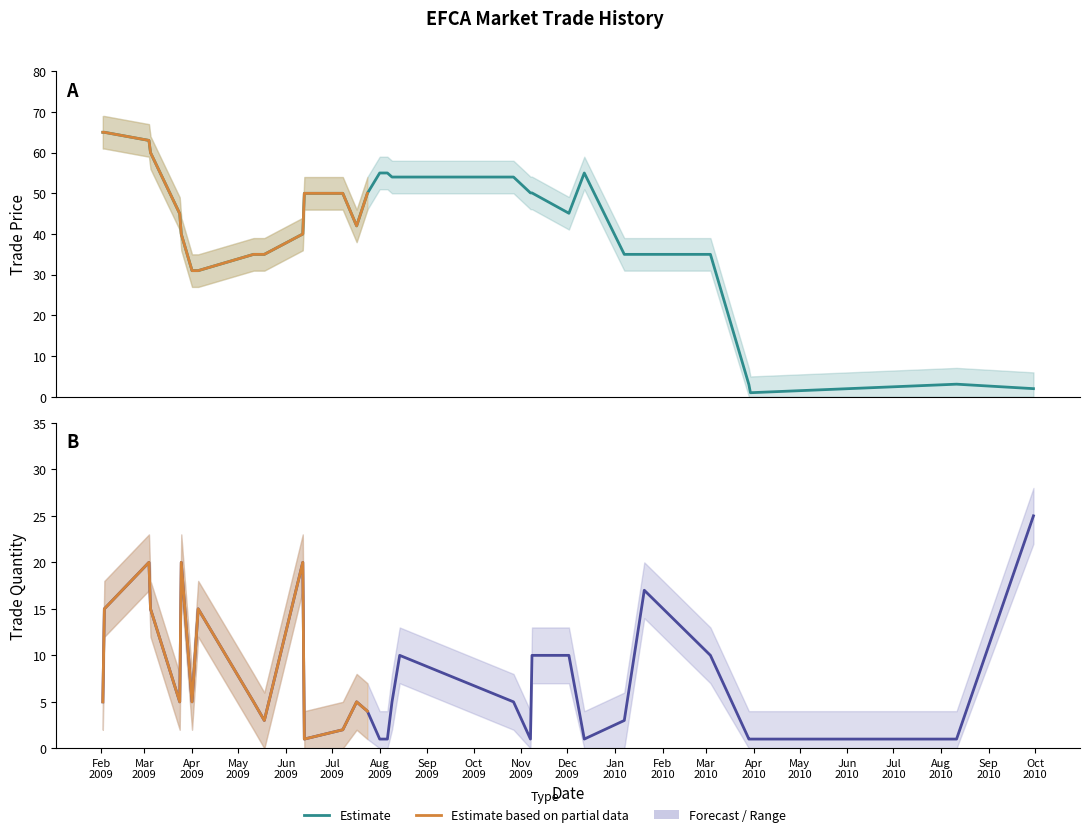

True or false: trade_quantity and trade_price intersect in this chart.

True